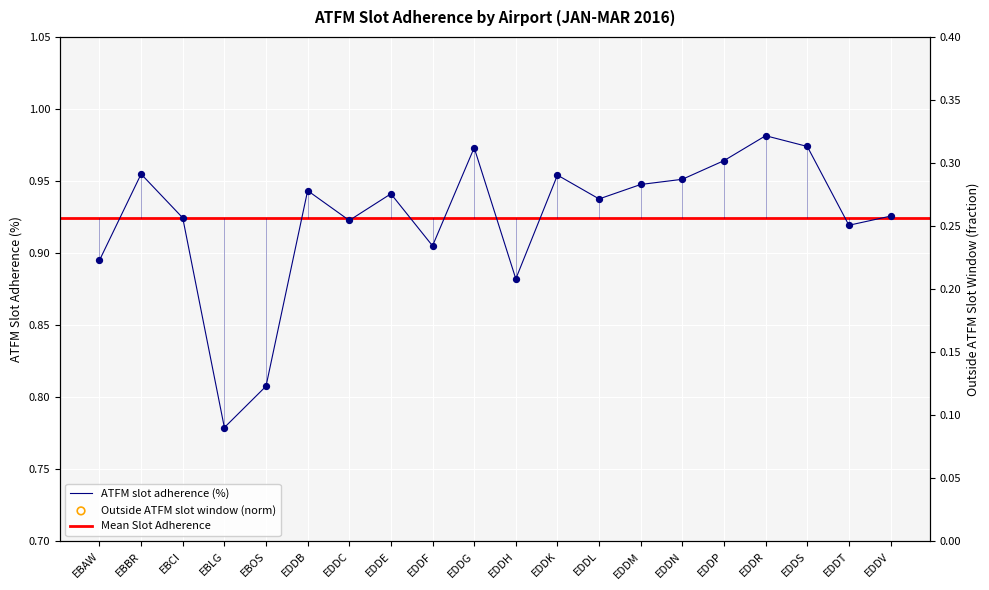

Which series has the largest total across all categories?

ATFM slot adherence (%)